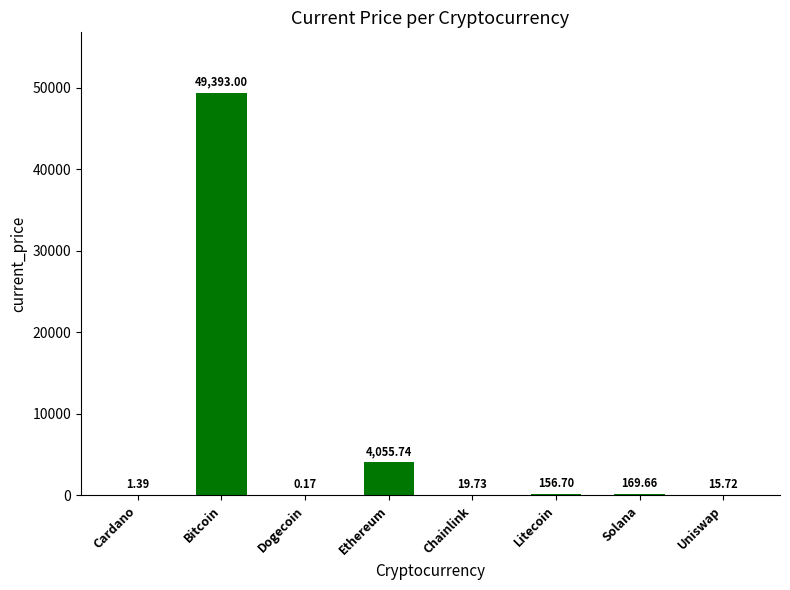

How many data points does each series have?

8